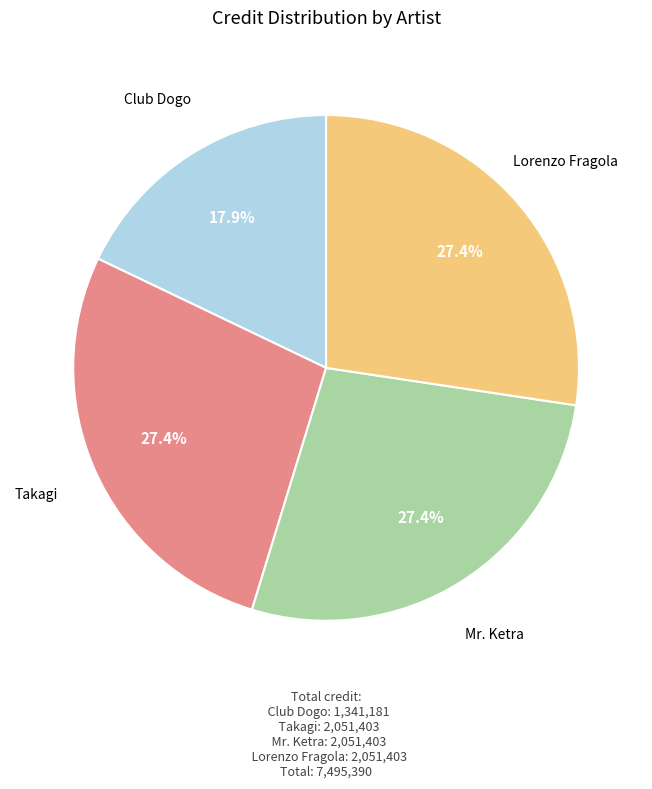

How many slices are in this pie chart?

4